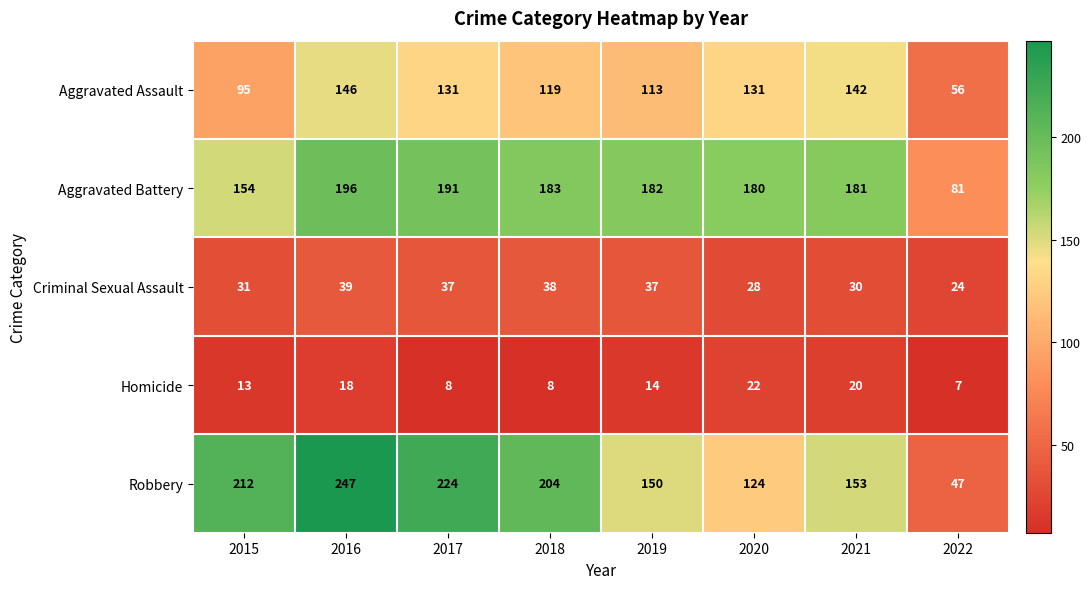

Which series changed the most between 2016 and 2022?

Robbery